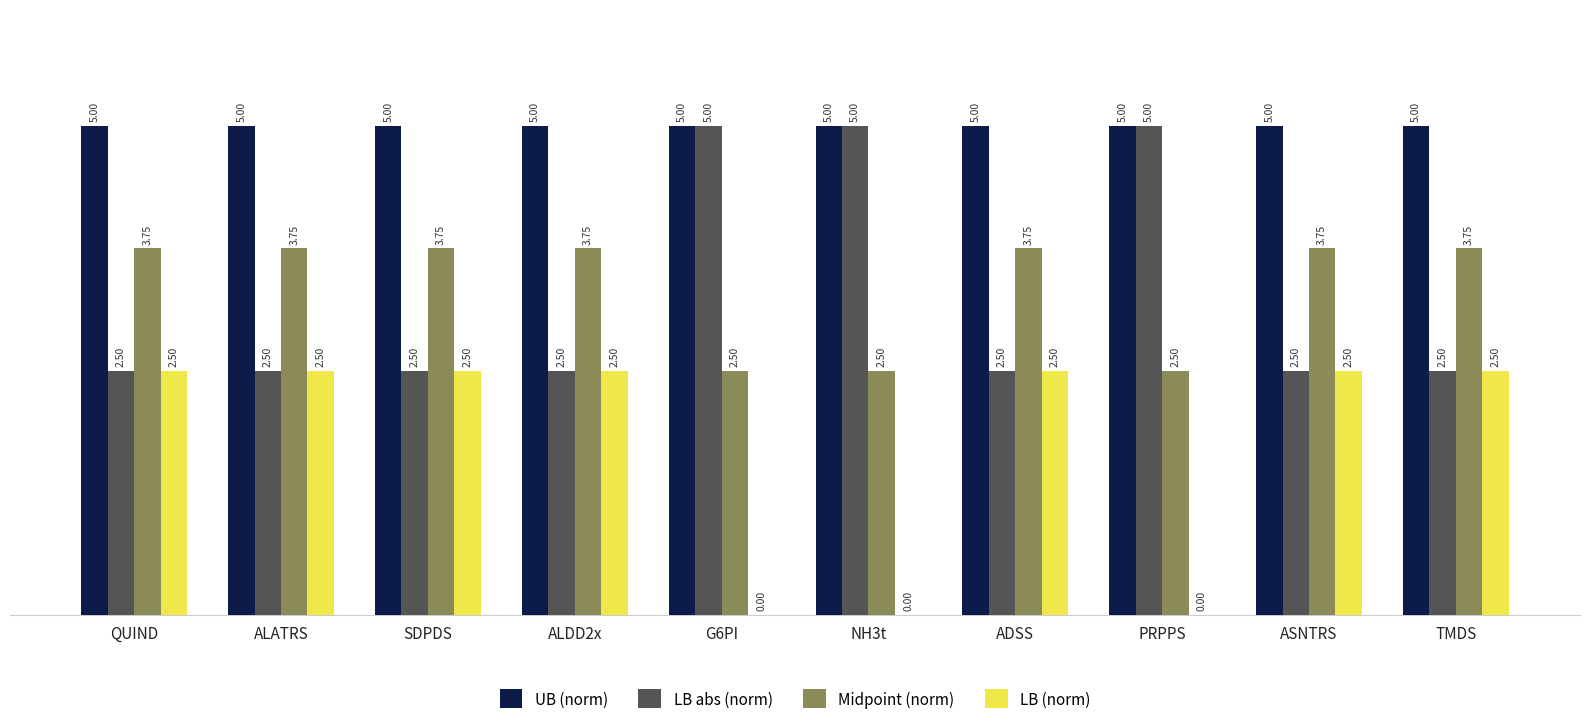

How many data points does each series have?

10